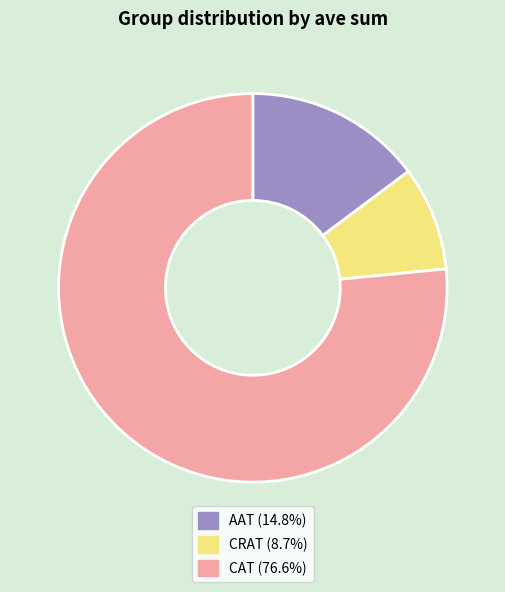

Rank the categories by value from lowest to highest.

CRAT, AAT, CAT